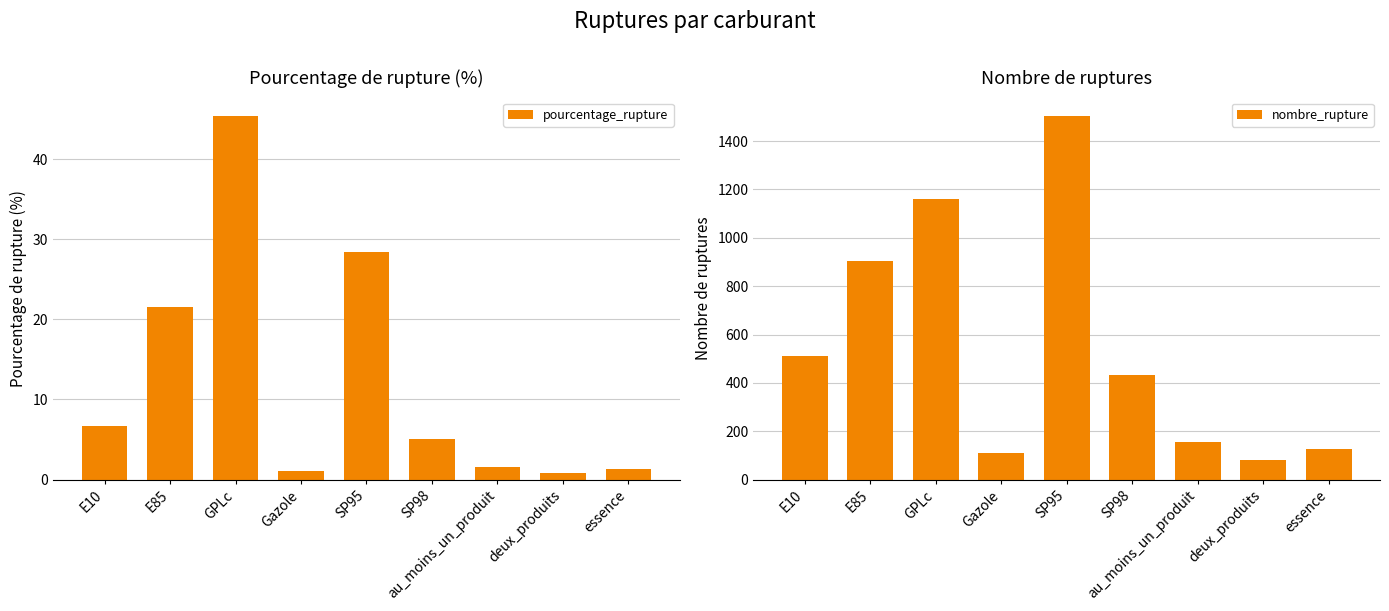

What is the label of the 4th bar from the left?

Gazole